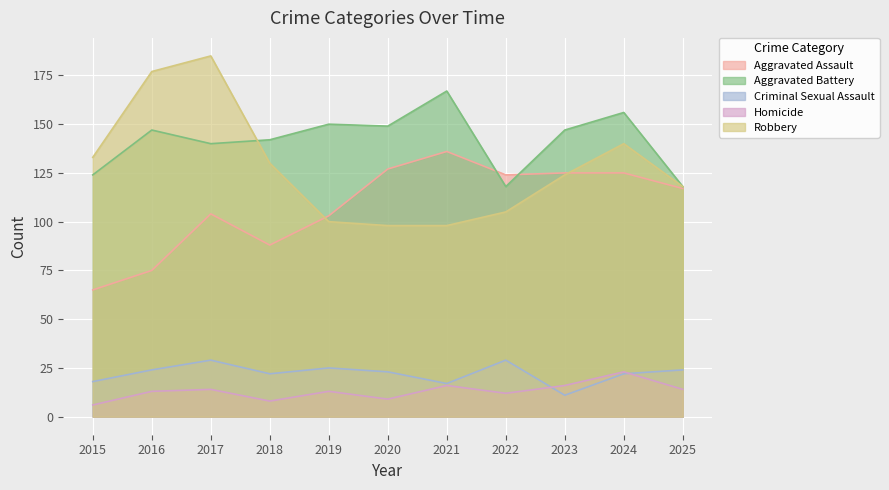

Which category has the lowest value in the Aggravated Assault series?

2015